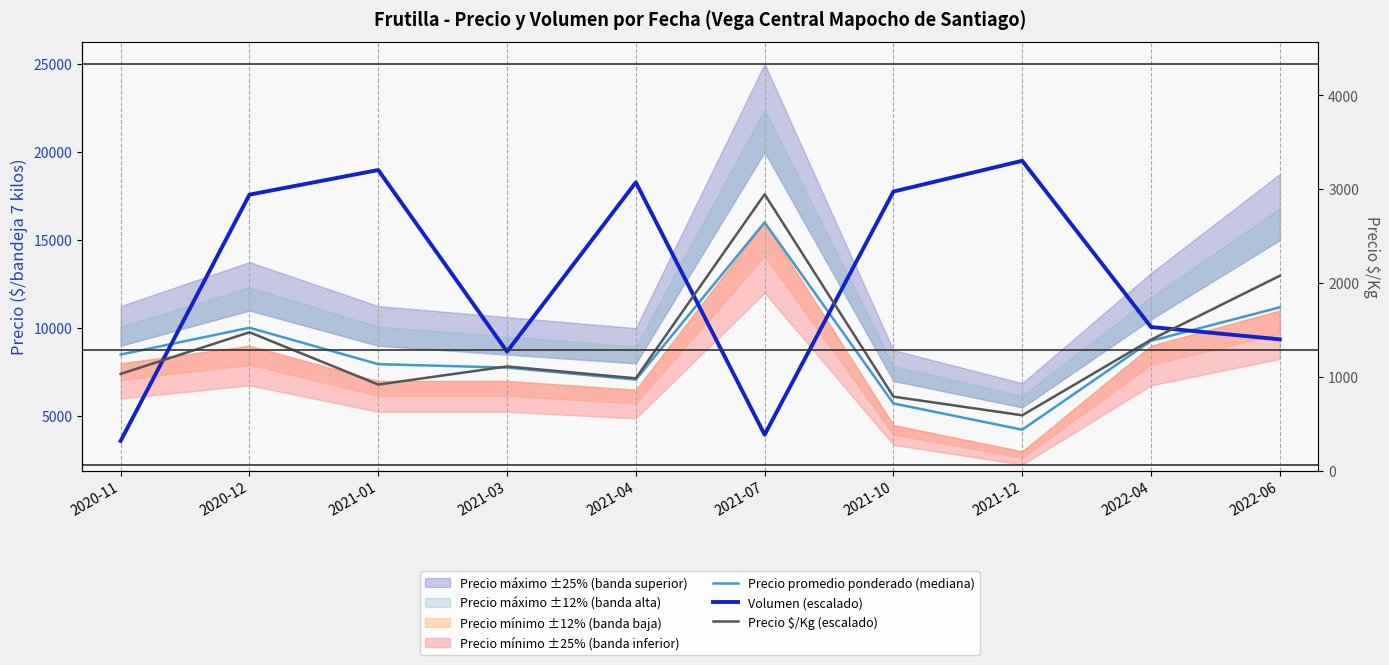

Is the value of Precio $/Kg (escalado) at 2021-07 greater than the value of Volumen (escalado) at 2021-03?

Yes